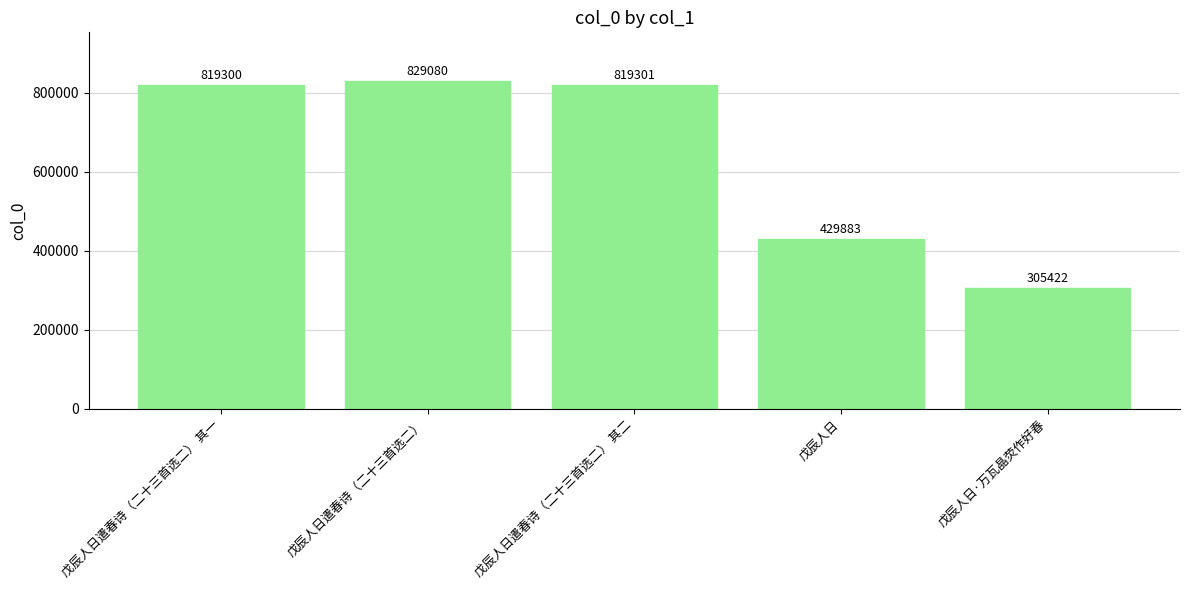

At which label is the value closest to 567251?

戊辰人日